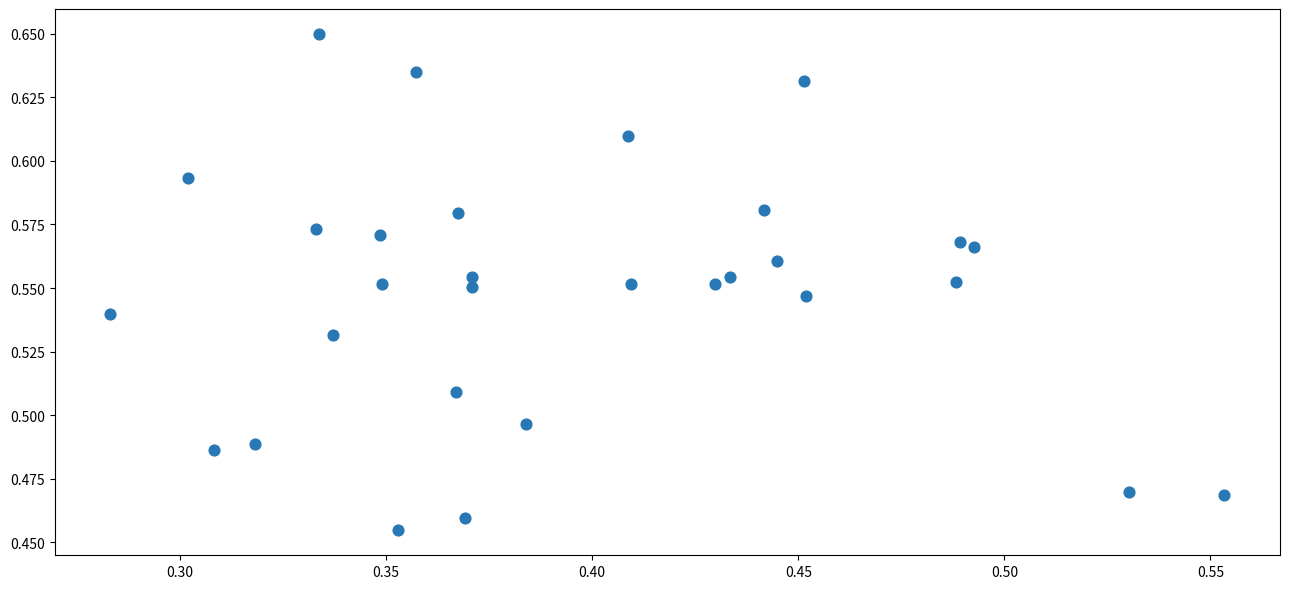

What is the range of X values (max minus min)?

0.3